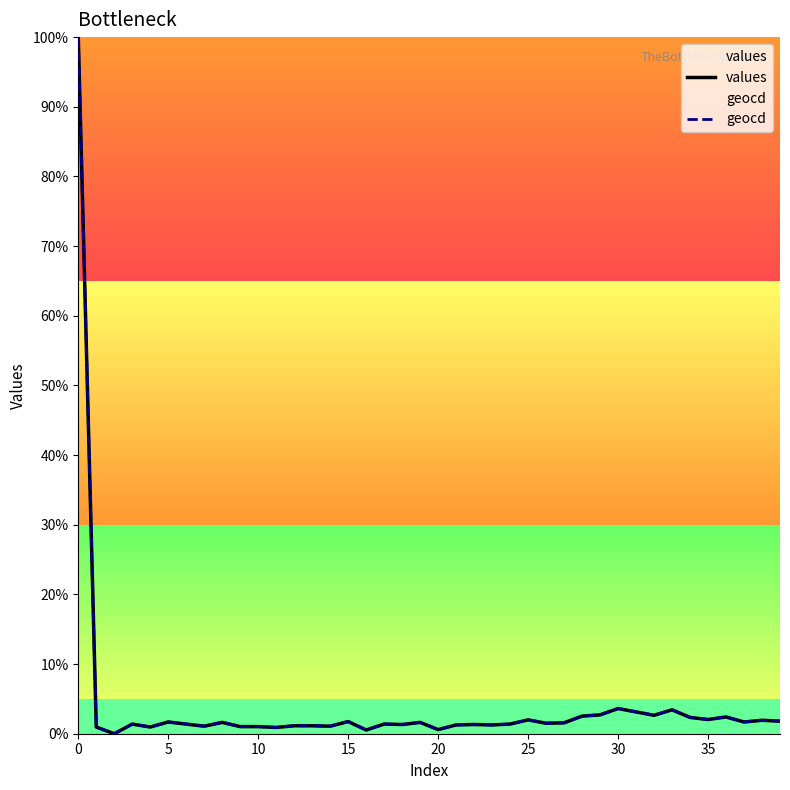

What are all the series names shown in the legend?

values, geocd